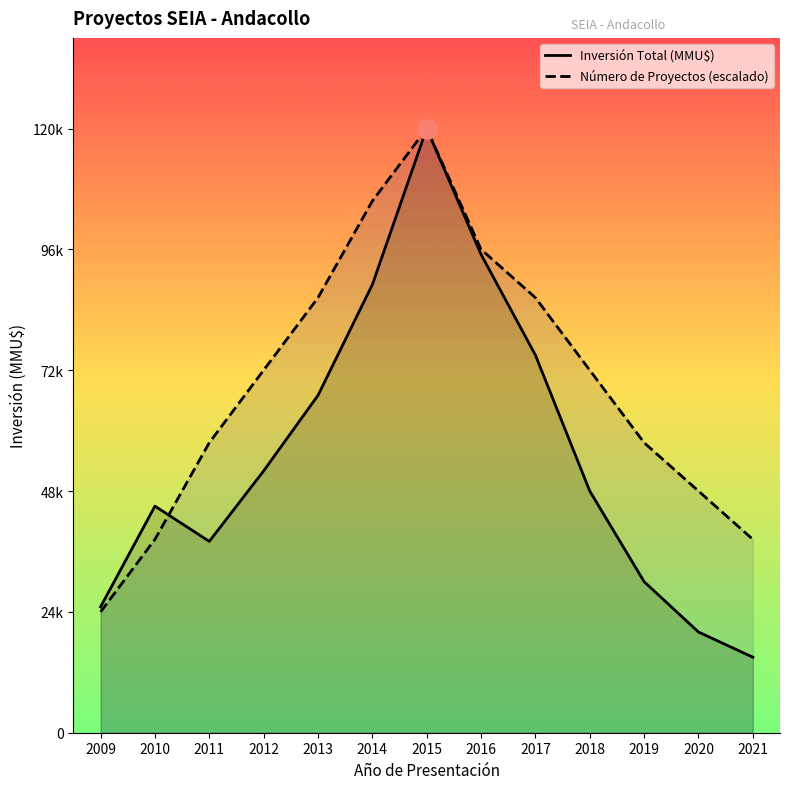

How many lines are shown in the chart?

2